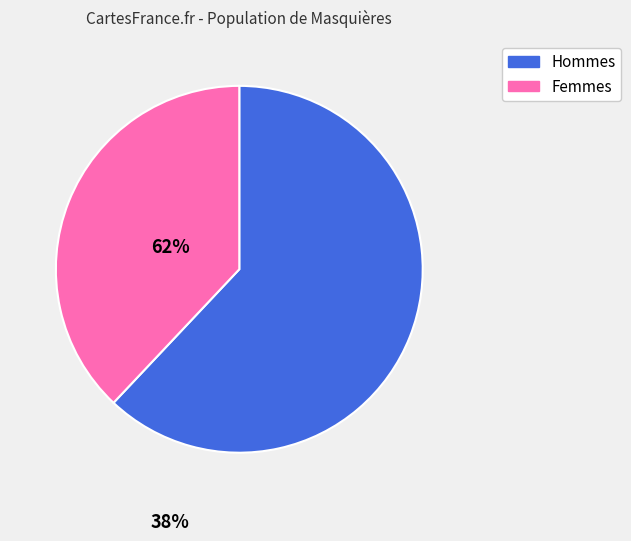

Is there a majority slice in this chart?

Yes